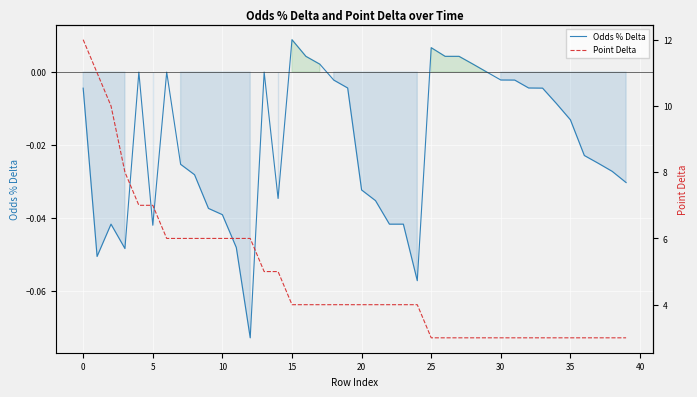

List the series in order of their overall mean, lowest first.

Odds % Delta, Point Delta